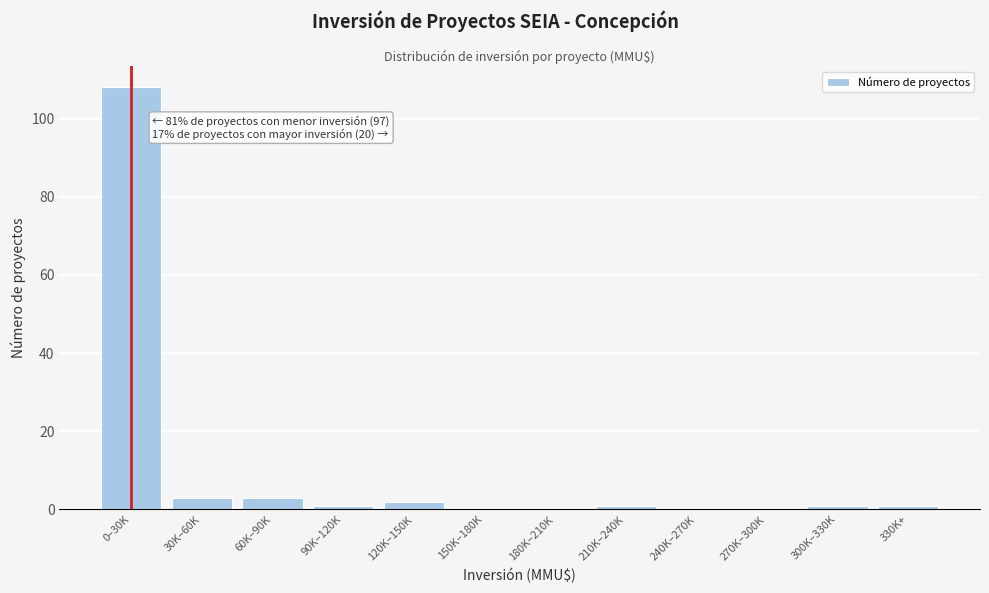

Reading left to right, extract all data points from this chart.

0–30K=108	30K–60K=3	60K–90K=3	90K–120K=1	120K–150K=2	150K–180K=0	180K–210K=0	210K–240K=1	240K–270K=0	270K–300K=0	300K–330K=1	330K+=1